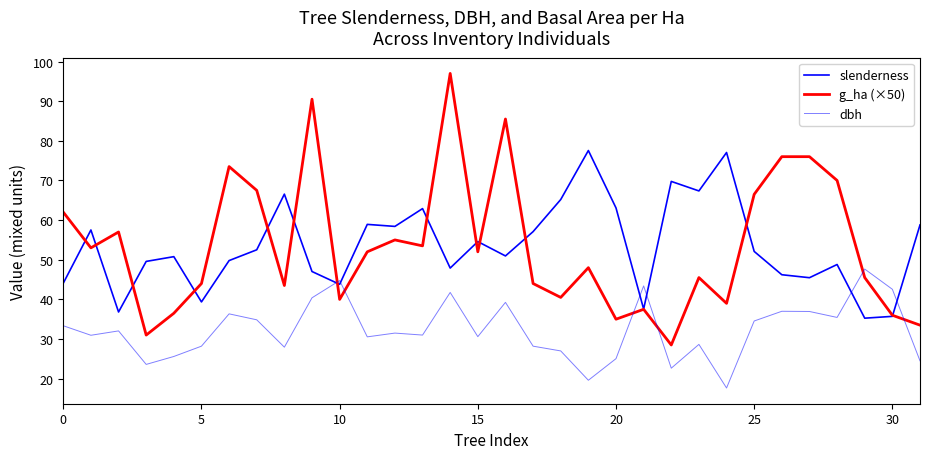

Read the g_ha (×50) value at 16.

85.5